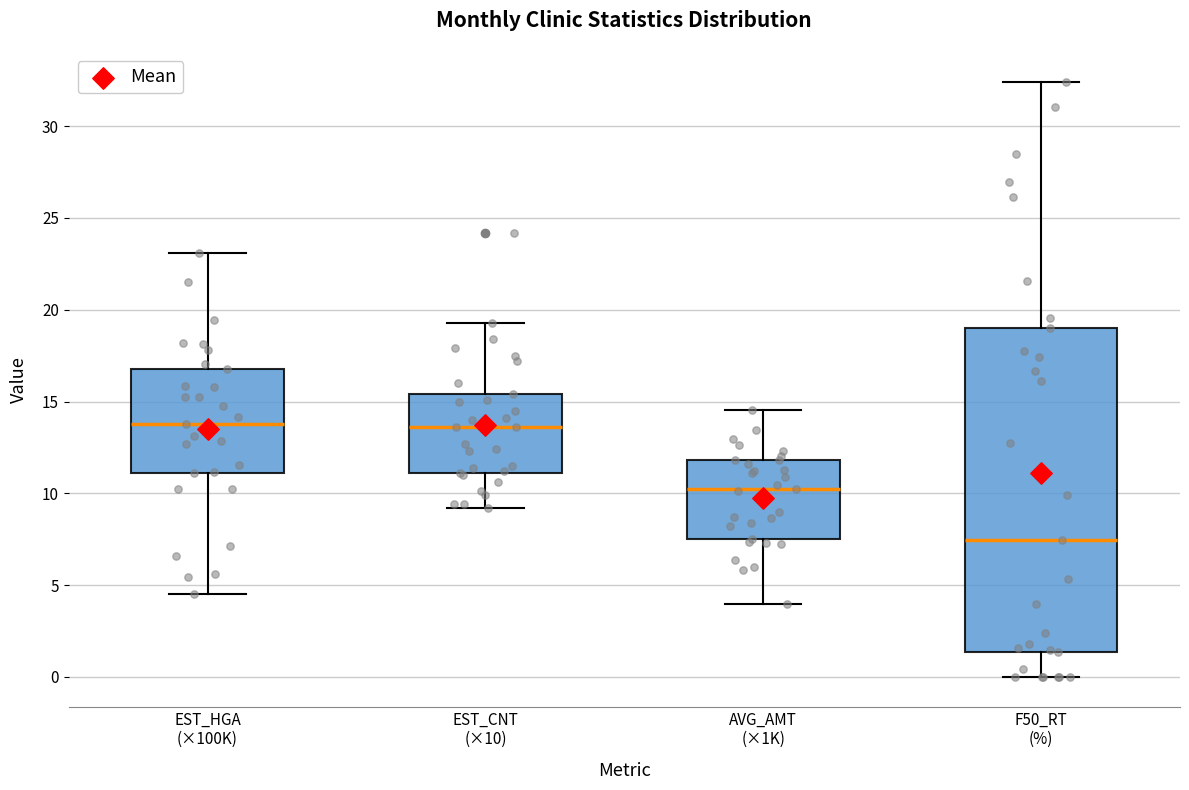

Which box is the tallest, from its lower edge to its upper edge?

F50_RT (%)